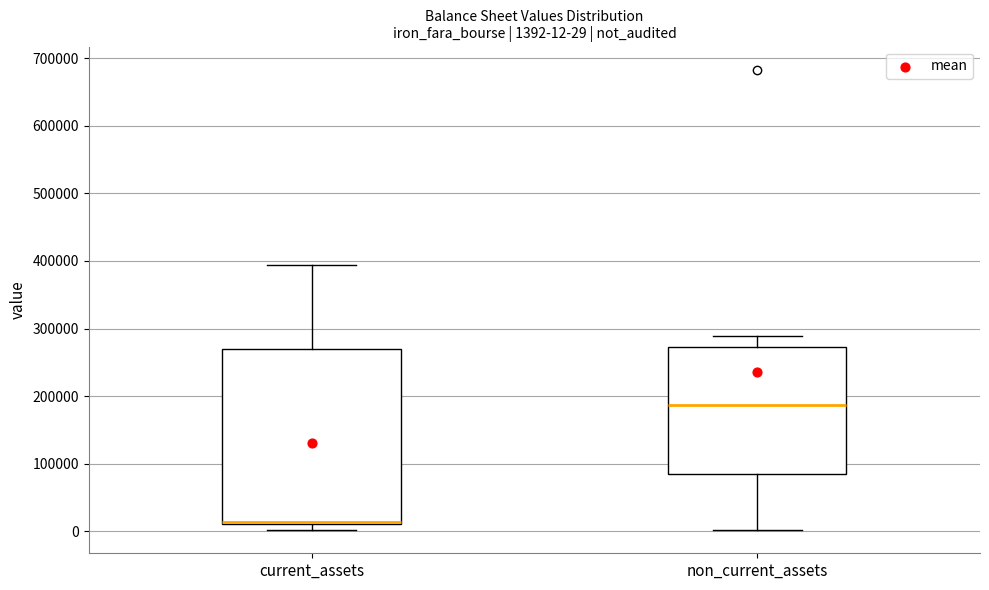

Which box has the lowest median line?

current_assets